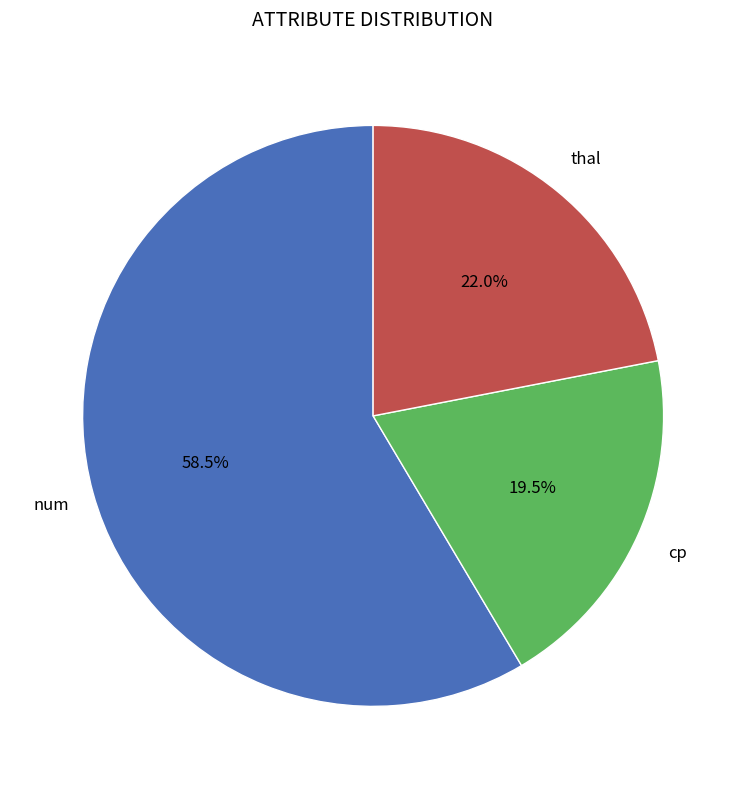

Does any single category account for the majority?

Yes